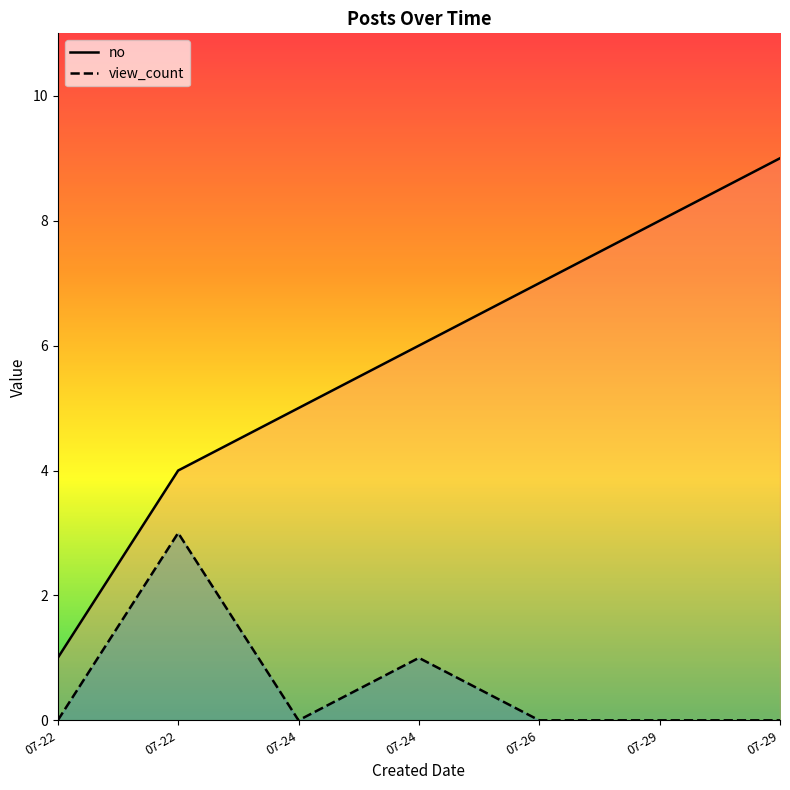

How many data points in no are less than 6?

3